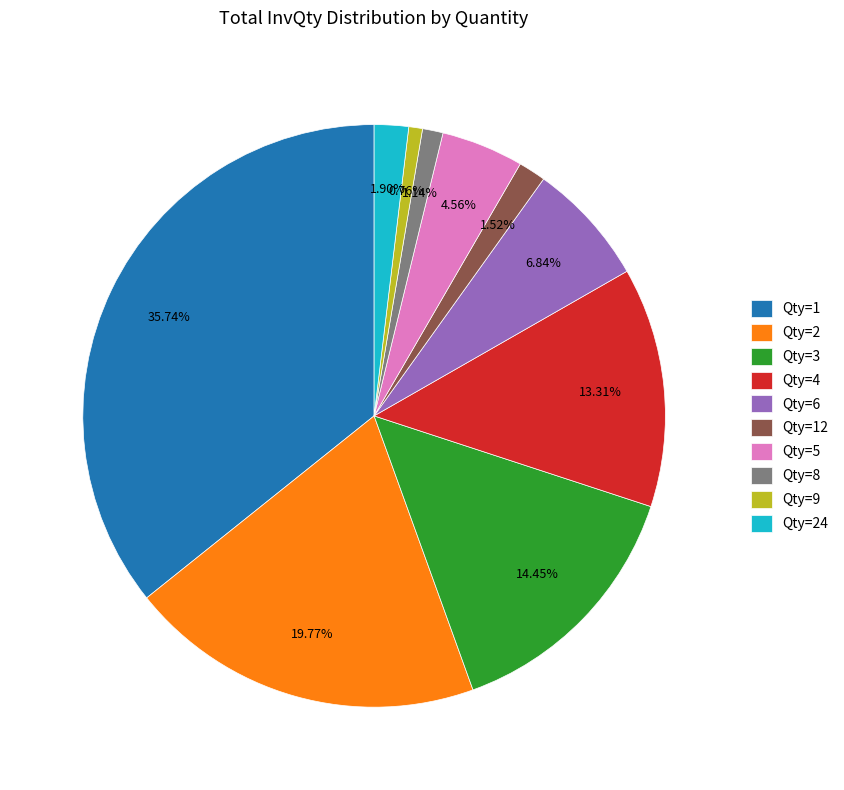

Does any single category account for the majority?

No